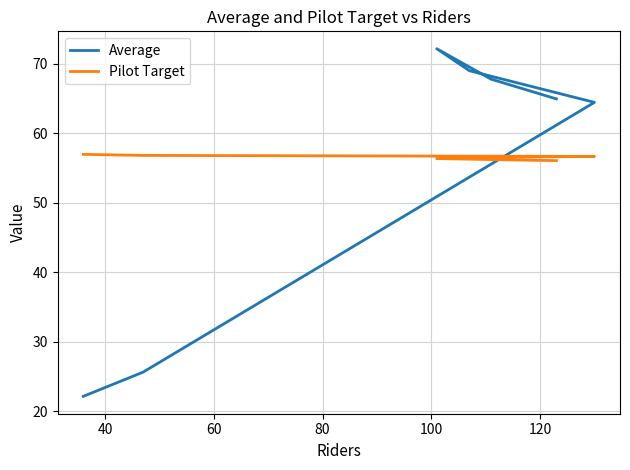

True or false: Average has more than 2 interior local peaks.

False